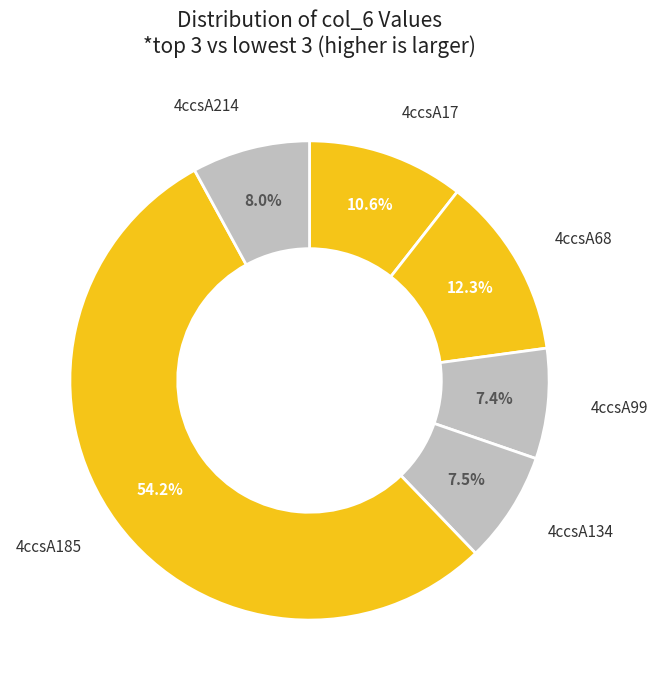

How many segments does this pie chart have?

6